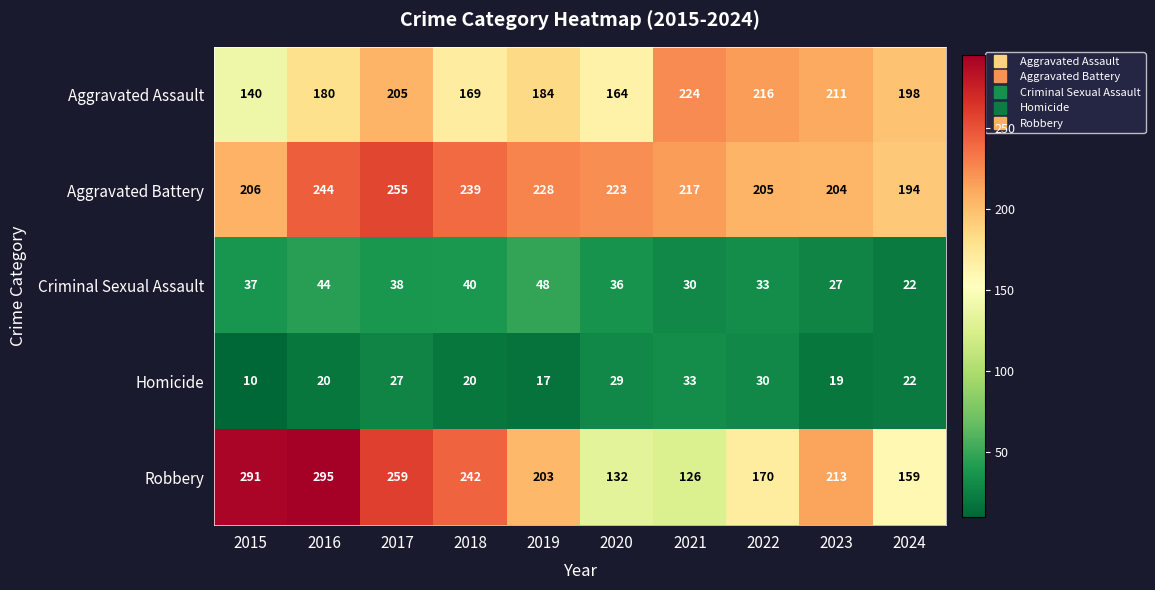

What is the sum of all Aggravated Assault values?

1891